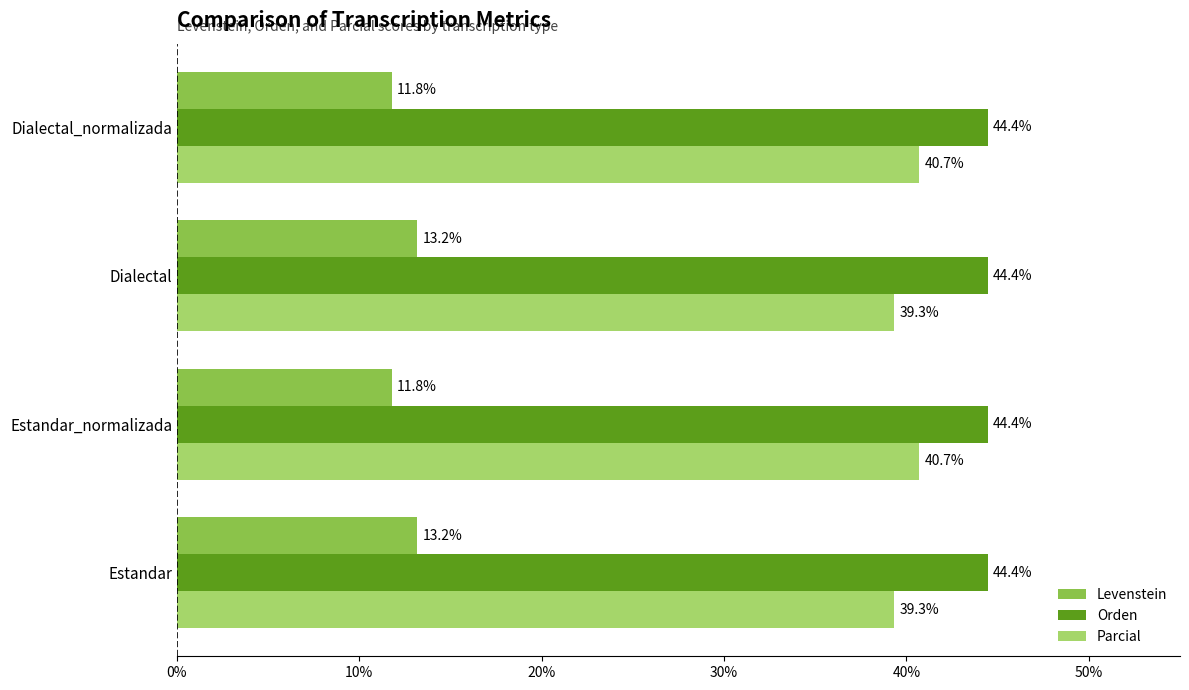

True or false: Levenstein has a value of 3.1 at Estandar_normalizada.

False